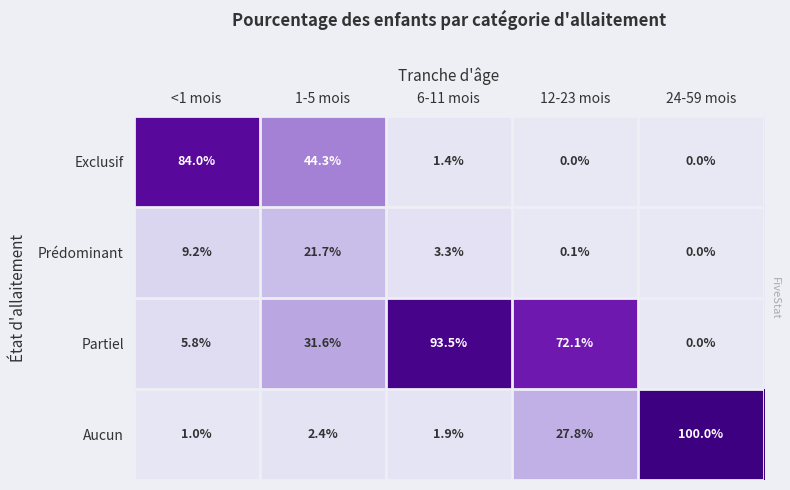

Between 6-11 mois and 24-59 mois, which series saw the biggest shift?

Aucun